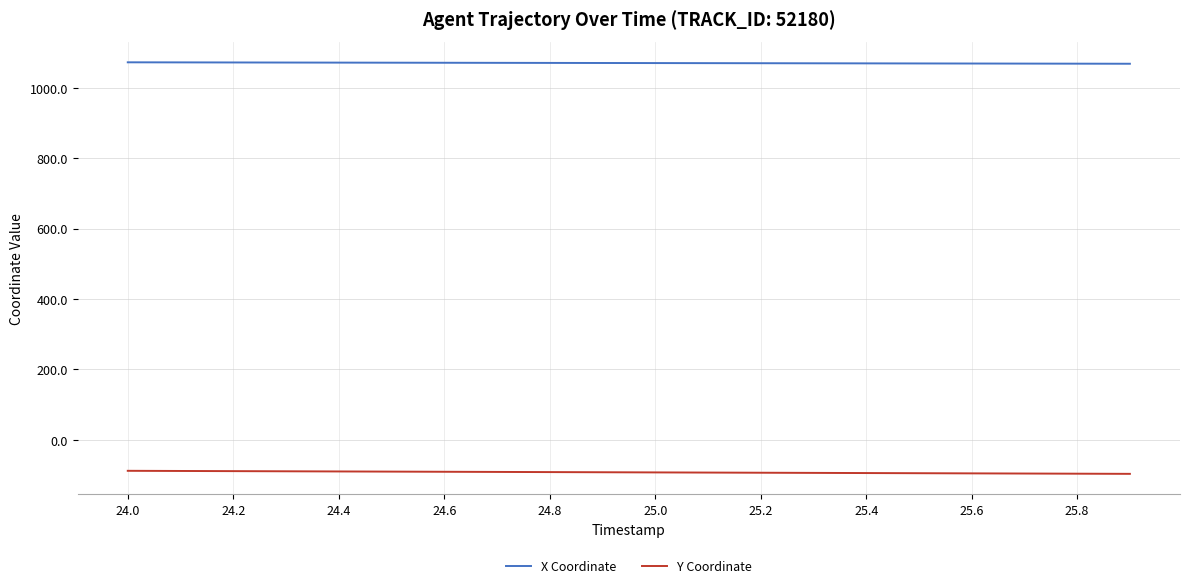

True or false: Y Coordinate and X Coordinate intersect in this chart.

False